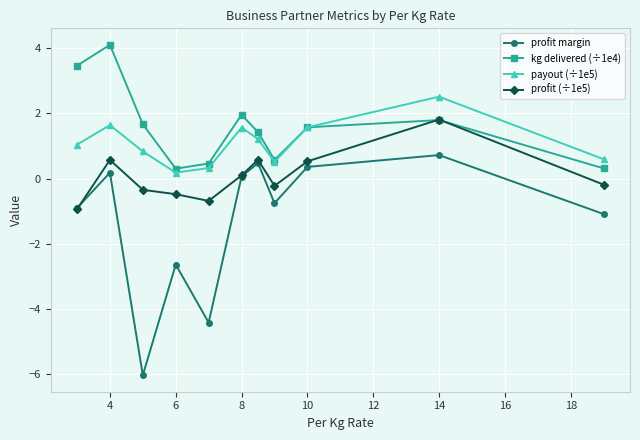

What is the difference between the maximum and second lowest values in the profit margin series?

5.1